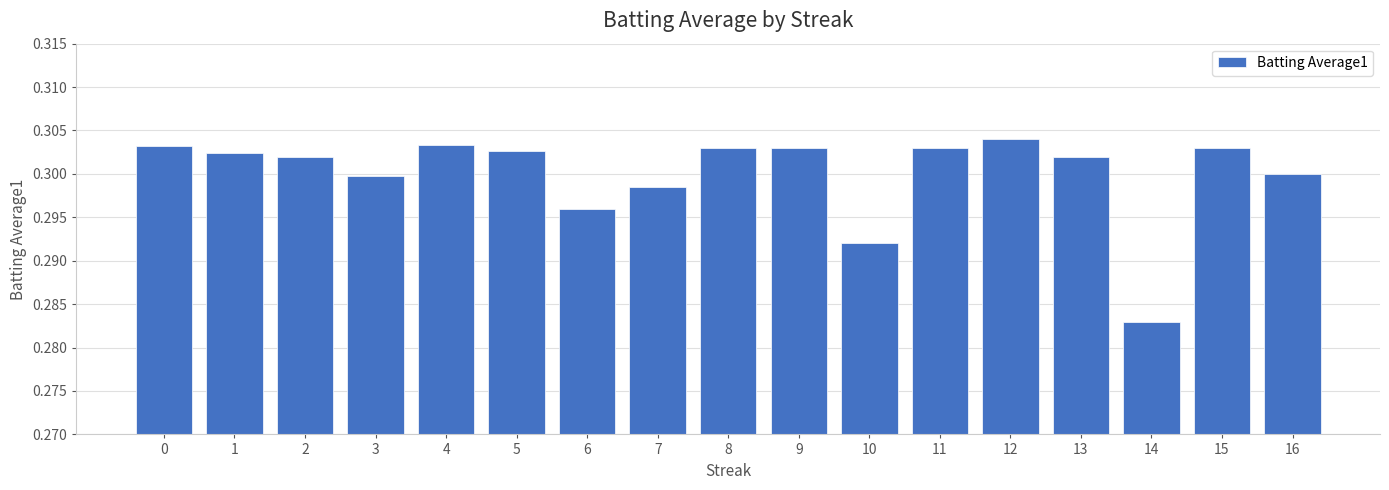

Which label corresponds to the smallest value in the chart?

14